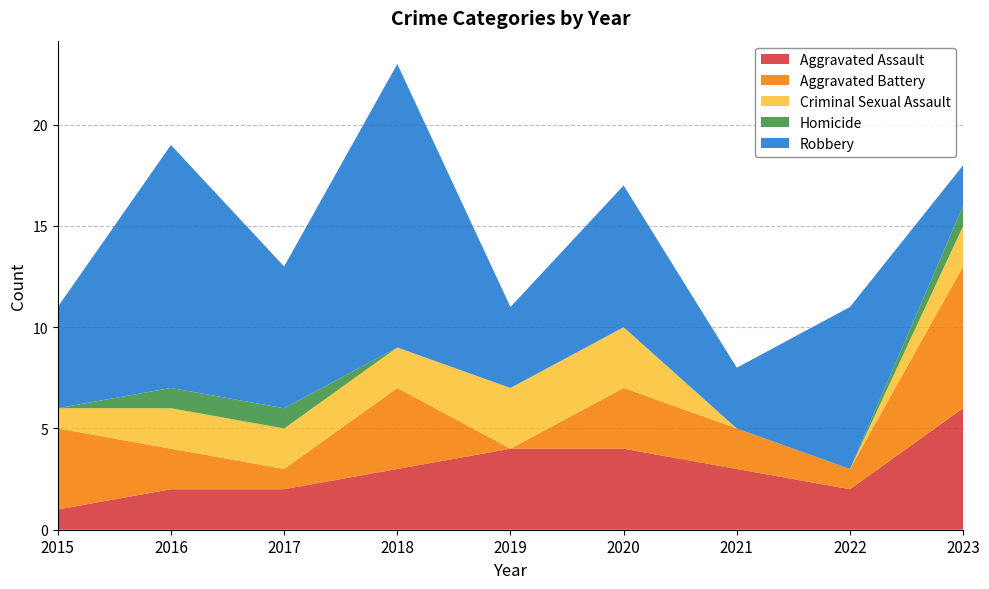

After their last crossing, which series has the higher values: Aggravated Assault or Aggravated Battery?

Aggravated Battery